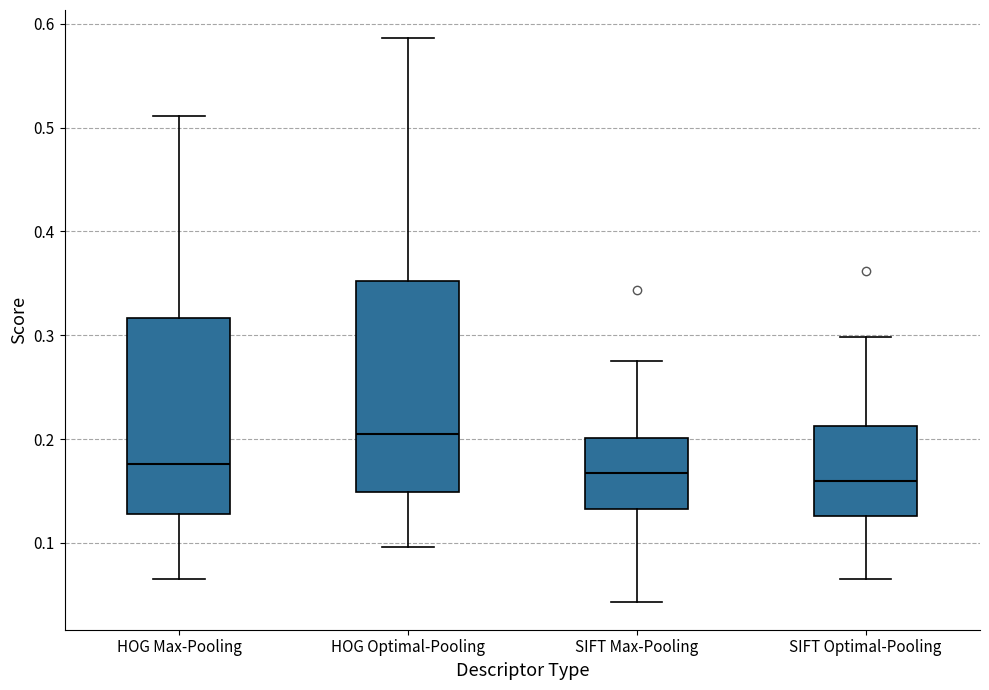

Reading left to right, transcribe this box plot: for each box, give where its median line is, the range the box spans, and where its two whiskers end, as read against the y-axis. The values are not printed on the chart, so give them approximately, as read against the axis.

HOG Max-Pooling: median 0.18, box 0.13 to 0.32, whiskers 0.07 to 0.51
HOG Optimal-Pooling: median 0.20, box 0.15 to 0.35, whiskers 0.10 to 0.59
SIFT Max-Pooling: median 0.17, box 0.13 to 0.20, whiskers 0.04 to 0.28
SIFT Optimal-Pooling: median 0.16, box 0.13 to 0.21, whiskers 0.07 to 0.30